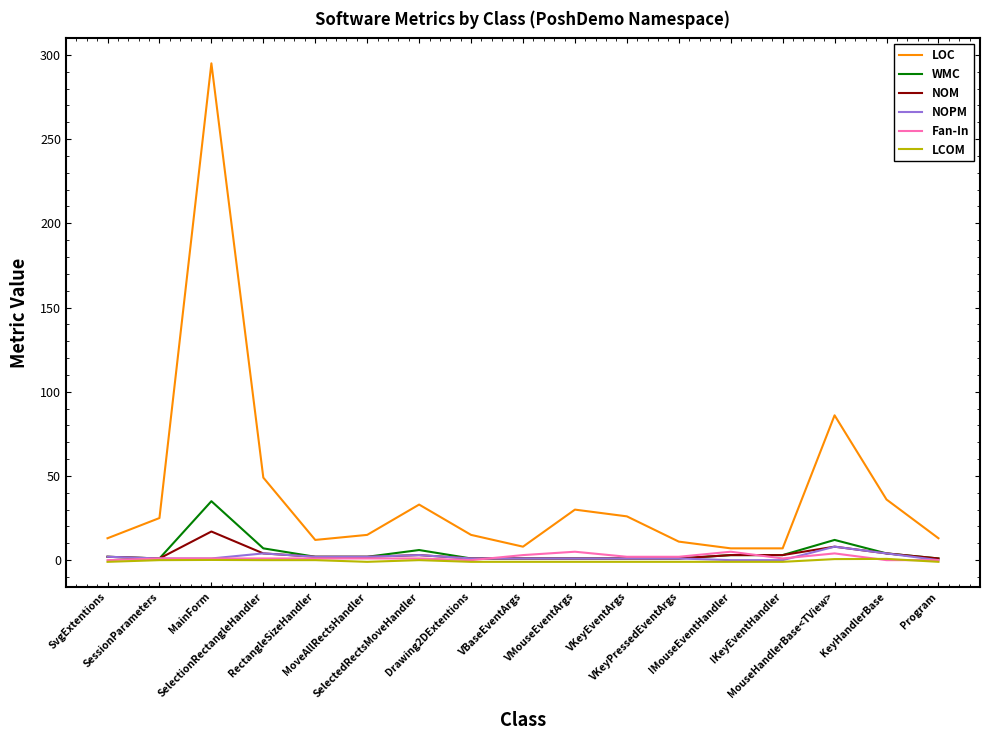

Which series has the largest total across all categories?

LOC